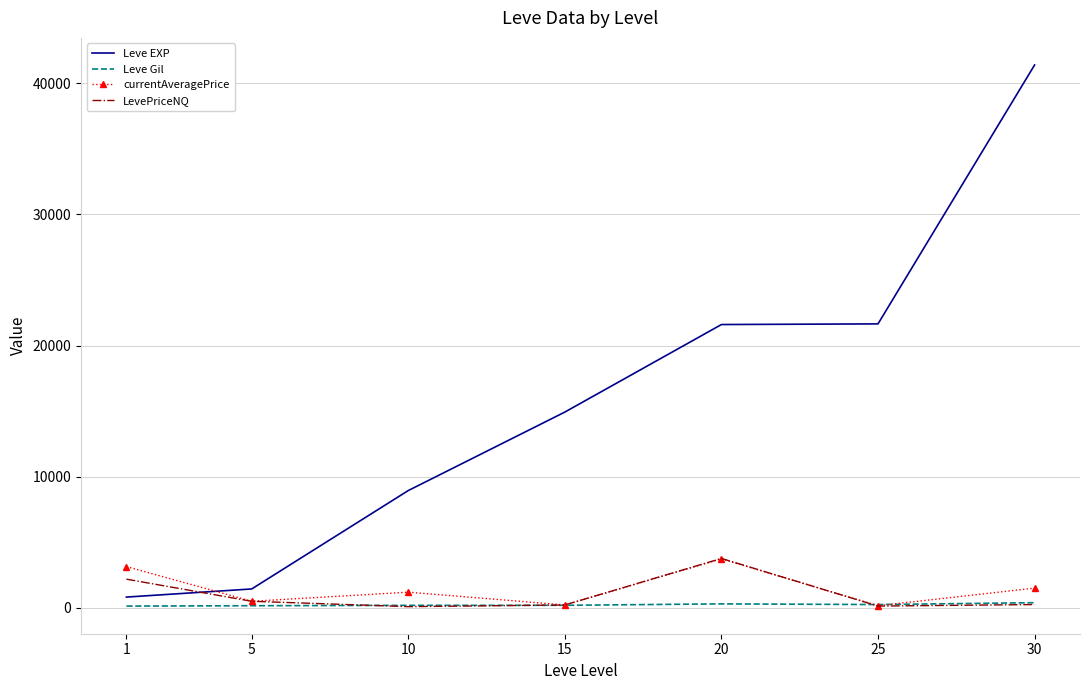

True or false: Leve EXP and LevePriceNQ cross at least once.

True